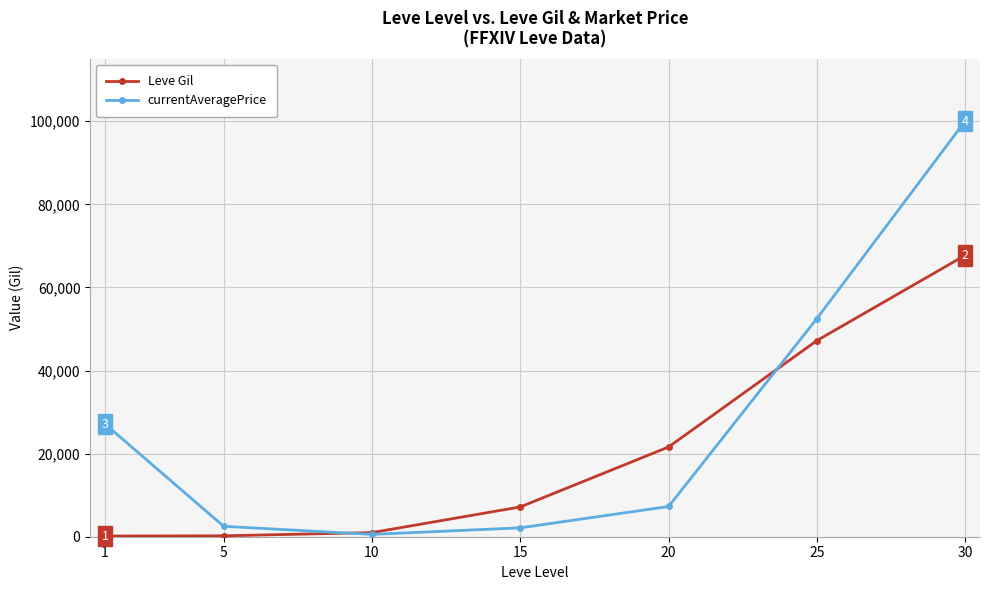

Rank the series by their average value, from lowest to highest.

Leve Gil, currentAveragePrice